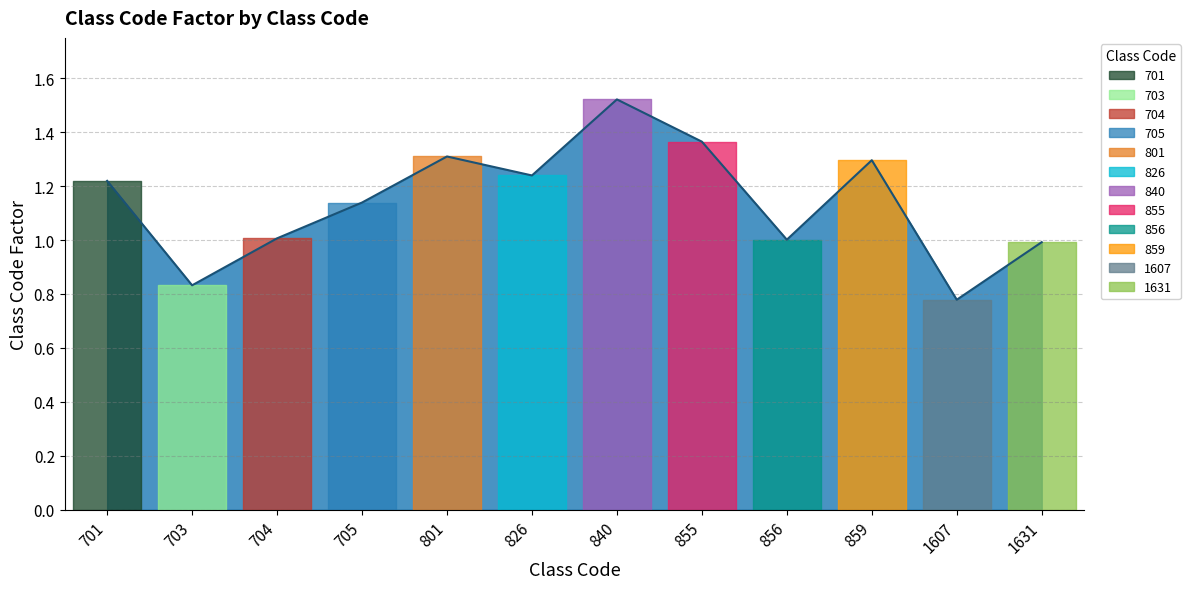

Does the chart have visible grid lines?

Yes